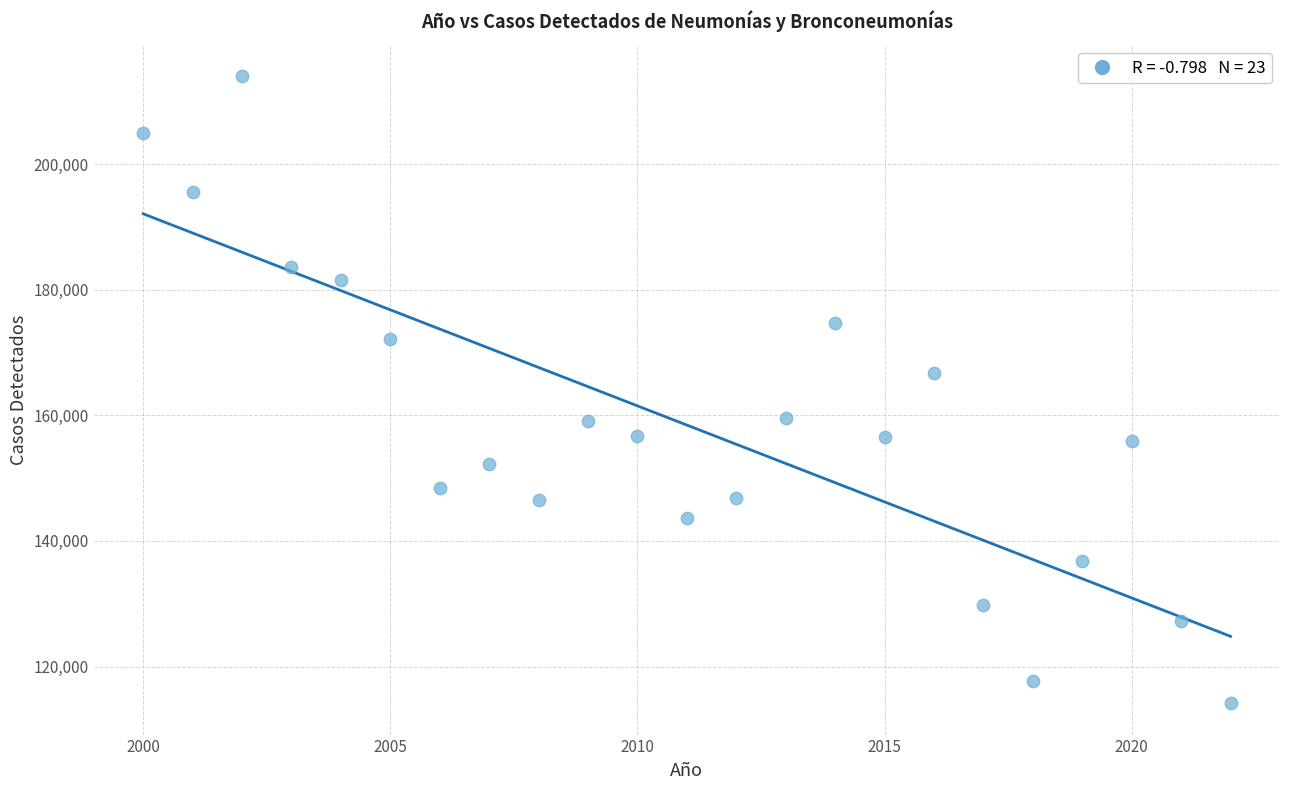

What is the range of X values (max minus min)?

22